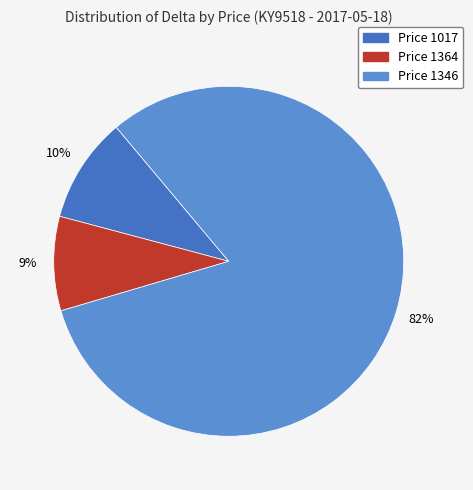

To the nearest percent, what is the average slice percentage?

33%